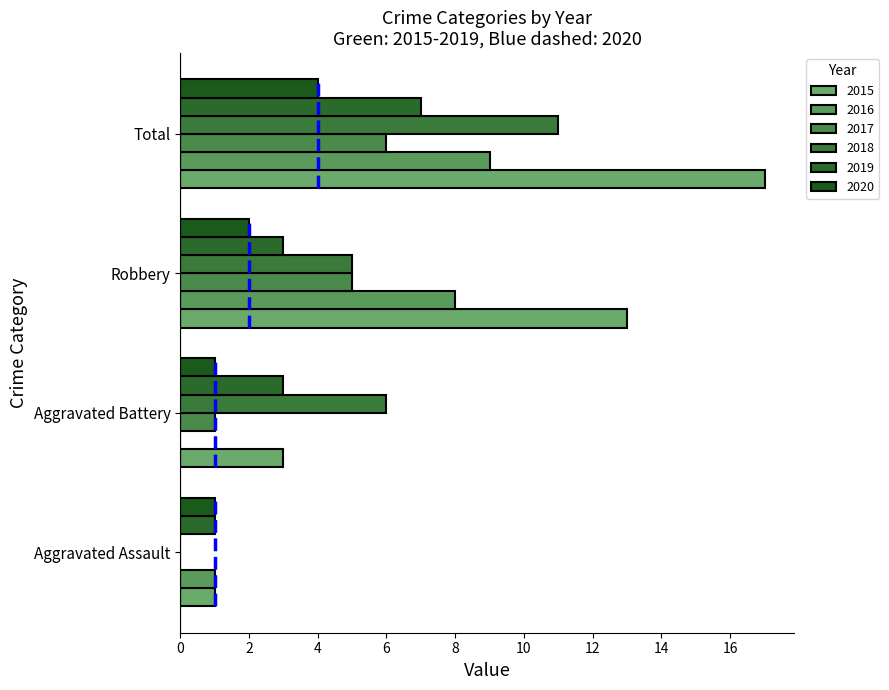

What is the difference between the highest and lowest values at Aggravated Assault?

1